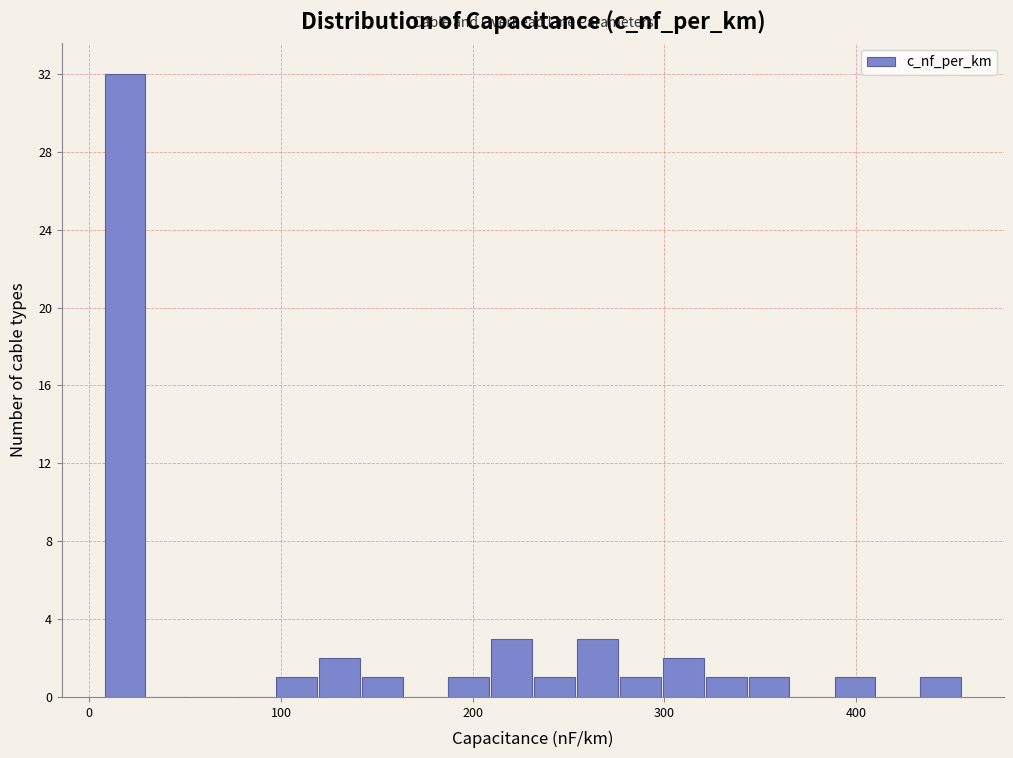

Around what value on the x-axis is the tallest bar? Give the approximate position of its centre, as read against the axis.

20